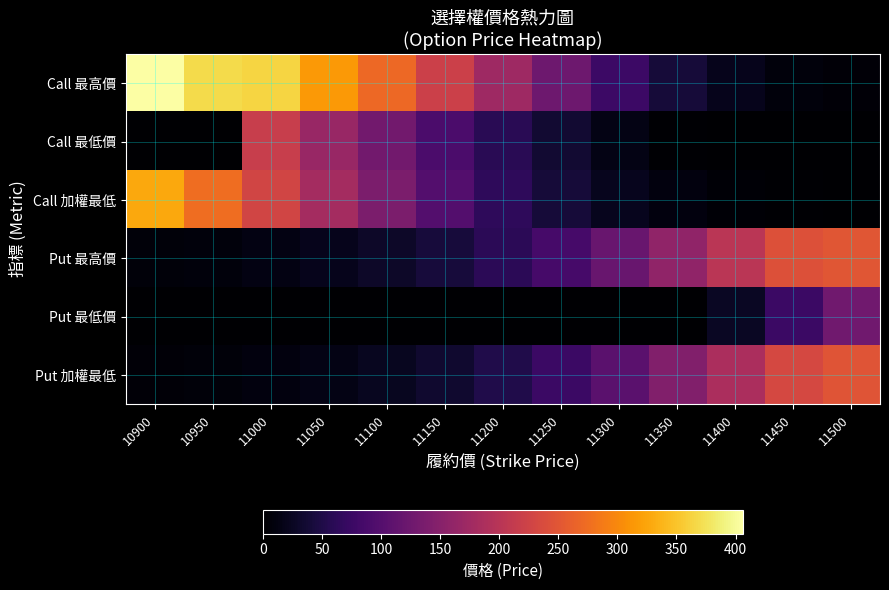

Reading right to left, what are all the values shown in this chart?

Call 最高價: 11500=5.0	11450=8.2	11400=20.0	11350=41.0	11300=77.0	11250=124.0	11200=173.0	11150=221.0	11100=271.0	11050=315.0	11000=364.0	10950=369.0	10900=406.0
Call 最低價: 11500=0.1	11450=0.1	11400=0.1	11350=1.9	11300=15.5	11250=36.0	11200=60.0	11150=91.0	11100=129.0	11050=168.0	11000=217.0	10950=0.0	10900=0.0
Call 加權最低: 11500=1.0	11450=1.7	11400=4.1	11350=9.8	11300=21.5	11250=40.0	11200=65.0	11150=99.0	11100=139.0	11050=180.0	11000=227.0	10950=275.0	10900=328.0
Put 最高價: 11500=249.0	11450=244.0	11400=202.0	11350=160.0	11300=119.0	11250=87.0	11200=61.0	11150=42.0	11100=29.0	11050=19.5	11000=13.5	10950=9.0	10900=6.8
Put 最低價: 11500=128.0	11450=76.0	11400=26.5	11350=0.2	11300=0.1	11250=0.2	11200=0.1	11150=0.1	11100=0.1	11050=0.1	11000=0.1	10950=0.1	10900=0.1
Put 加權最低: 11500=248.0	11450=233.0	11400=187.0	11350=145.0	11300=106.0	11250=75.0	11200=51.0	11150=34.5	11100=23.0	11050=15.5	11000=10.5	10950=7.1	10900=5.3